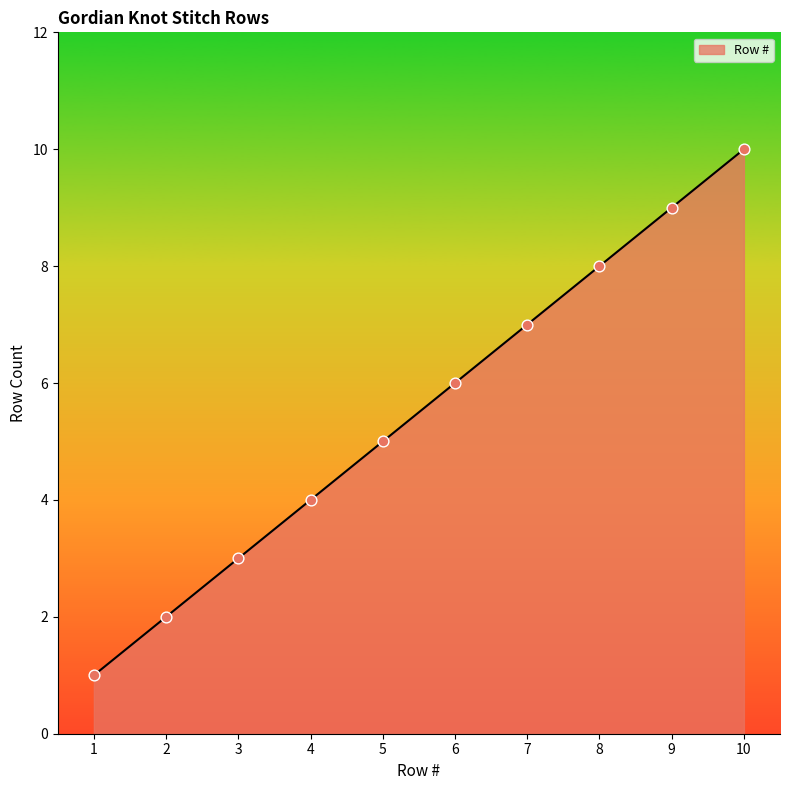

What is the ratio of the value at 5 to the value at 10?

0.5